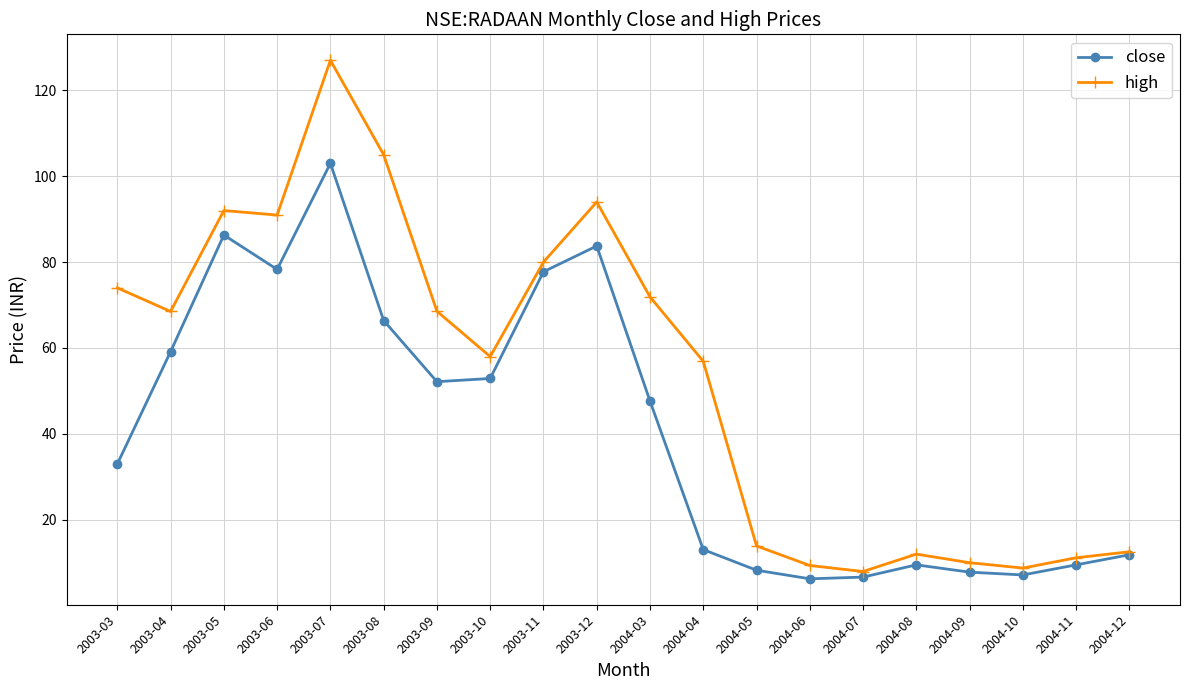

What is the difference between the high values at 2003-04 and 2003-08?

36.5